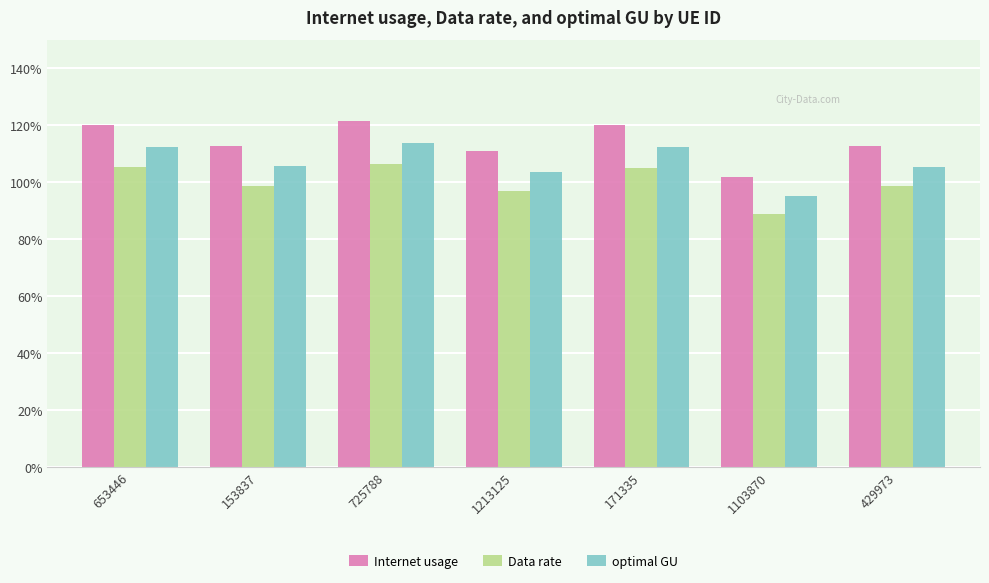

At which category does the chart reach its minimum across all series?

1103870